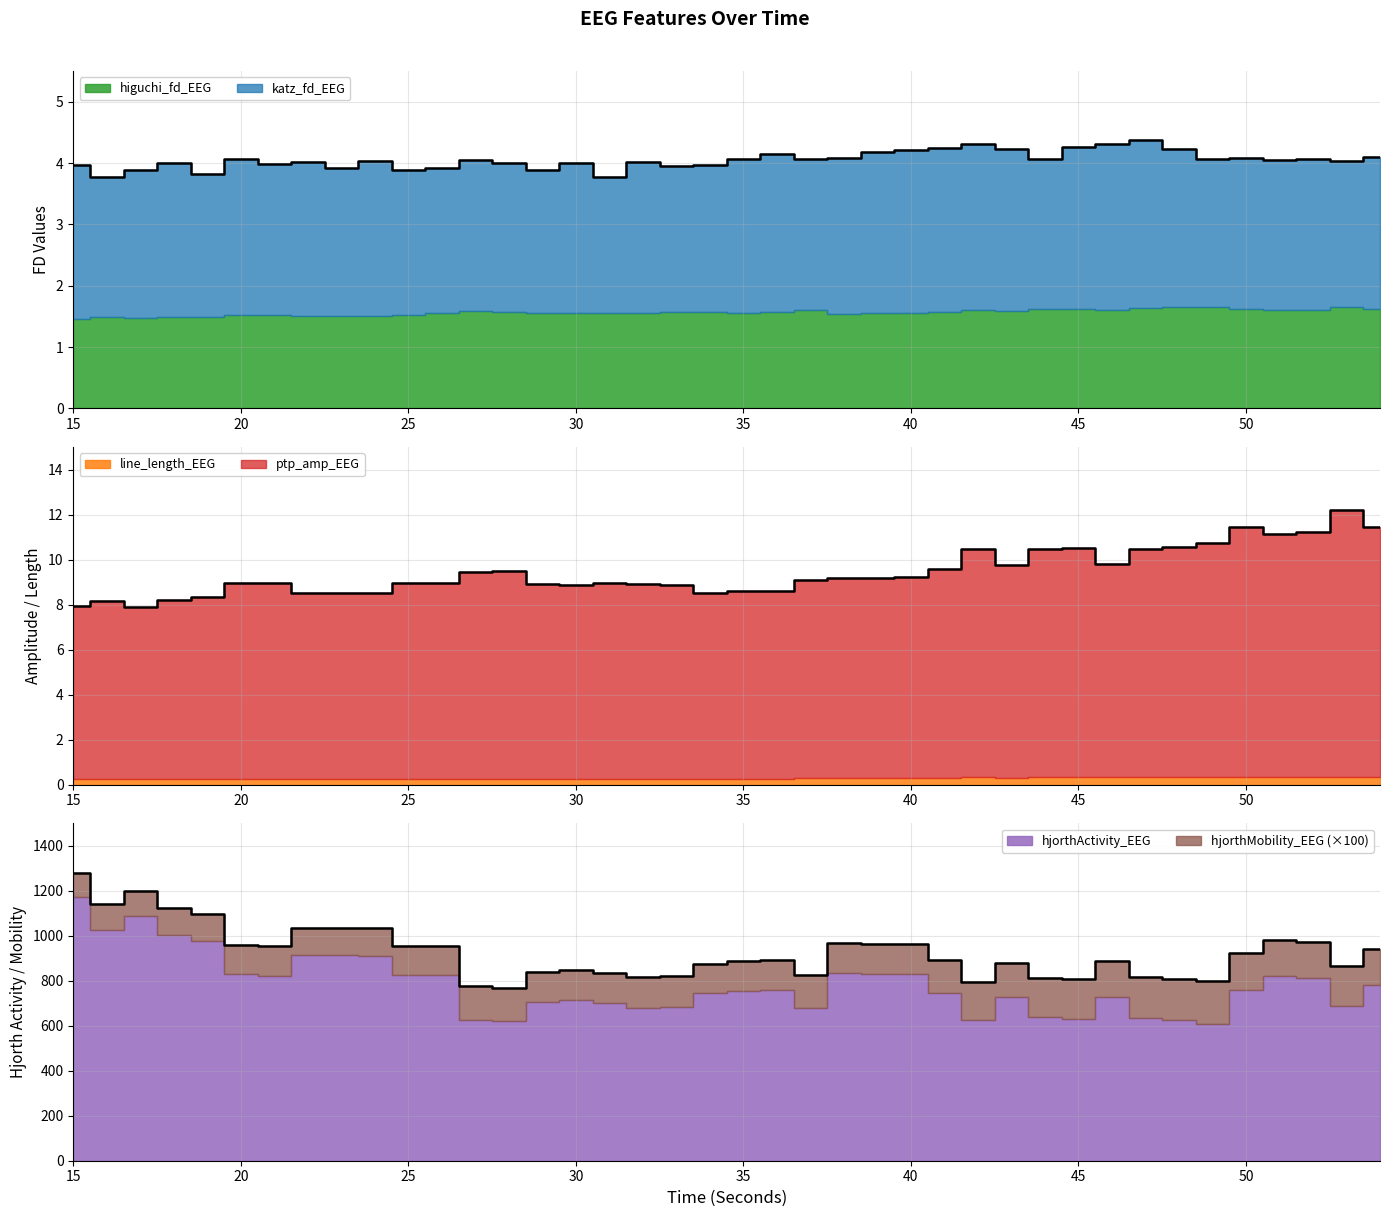

The value of higuchi_fd_EEG at 37 is 1.6. True or false?

True